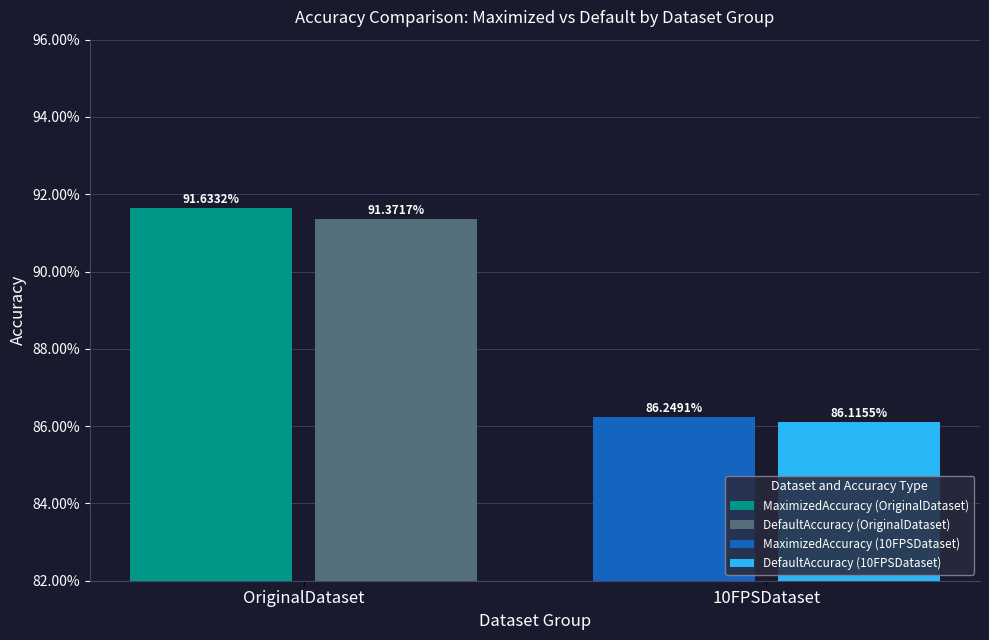

Does the chart contain any negative values?

No